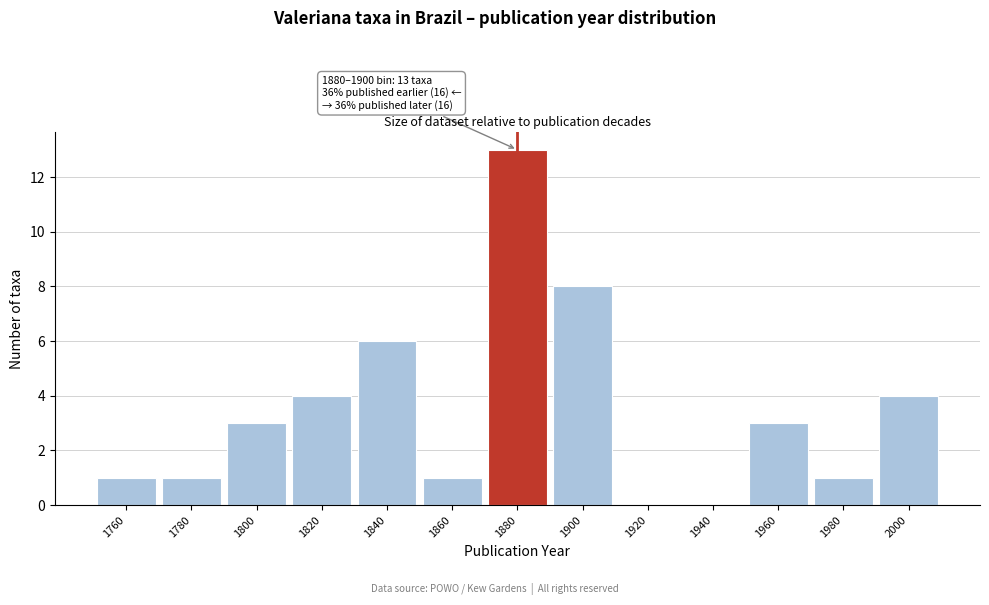

Reading left to right, what are all the values shown in this chart?

1760=1	1780=1	1800=3	1820=4	1840=6	1860=1	1880=13	1900=8	1920=0	1940=0	1960=3	1980=1	2000=4